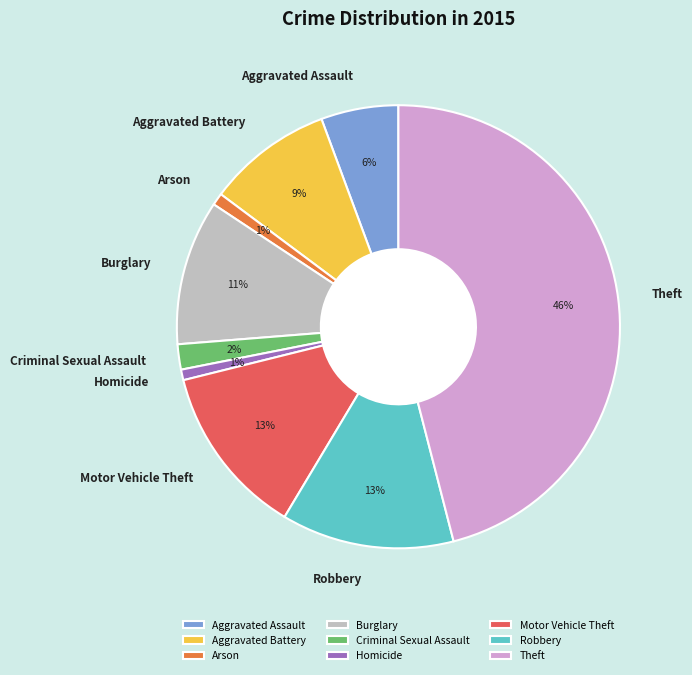

Does Robbery represent more than half of the total?

No